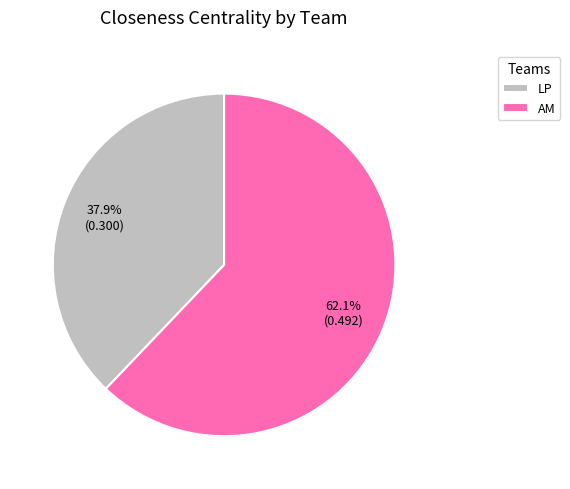

Is it true that AM is 73% of the pie?

False